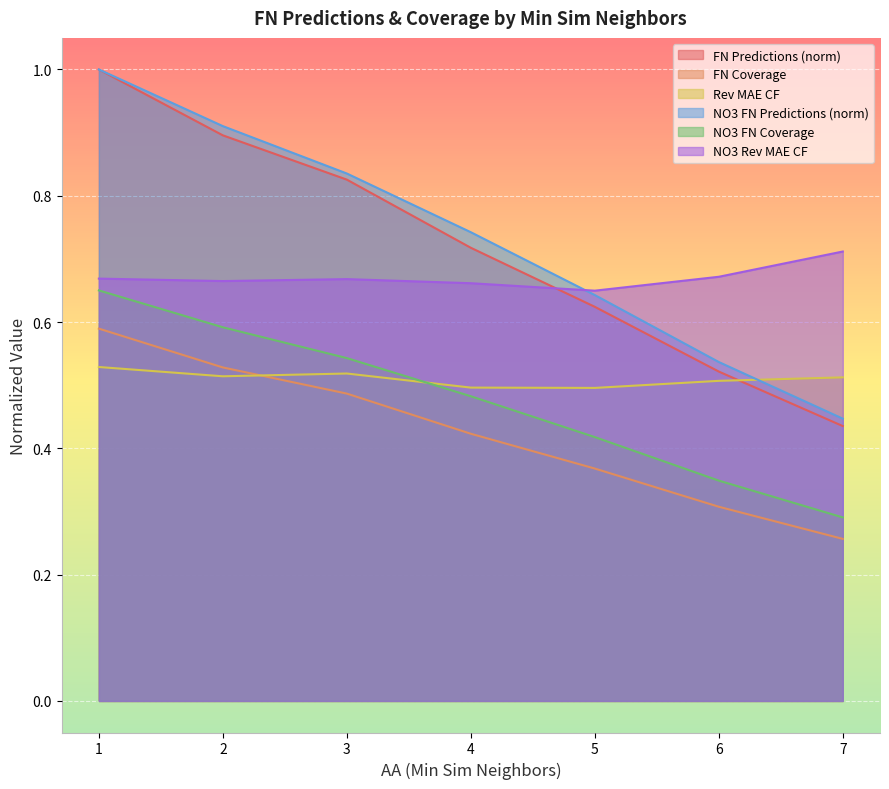

Rank the categories by NO3 Rev MAE CF value from lowest to highest.

5, 4, 2, 3, 1, 6, 7